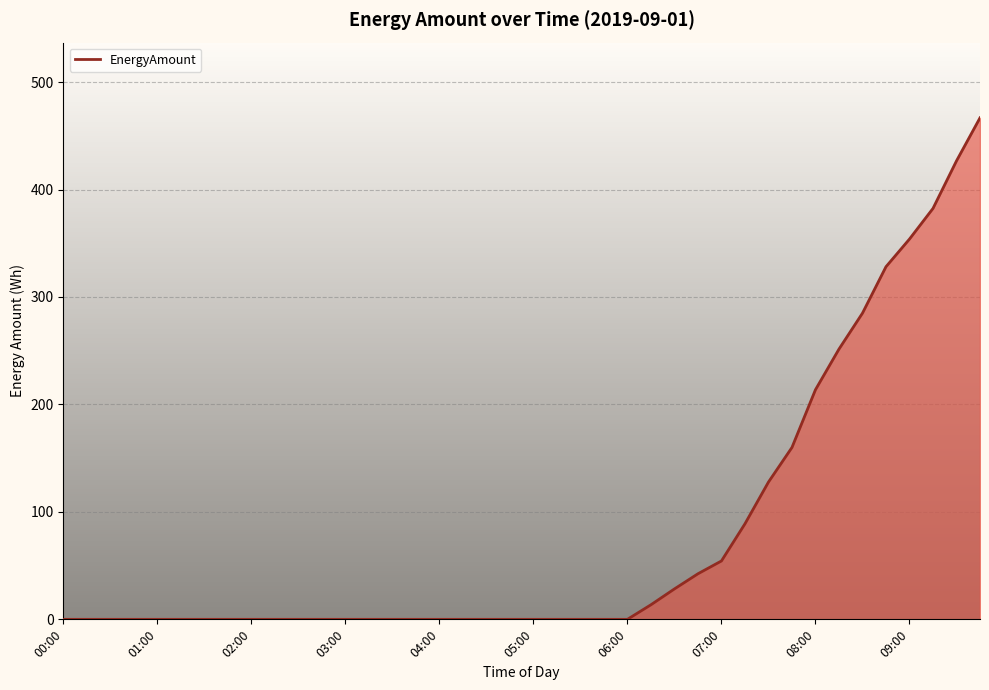

What is the average value?

80.6